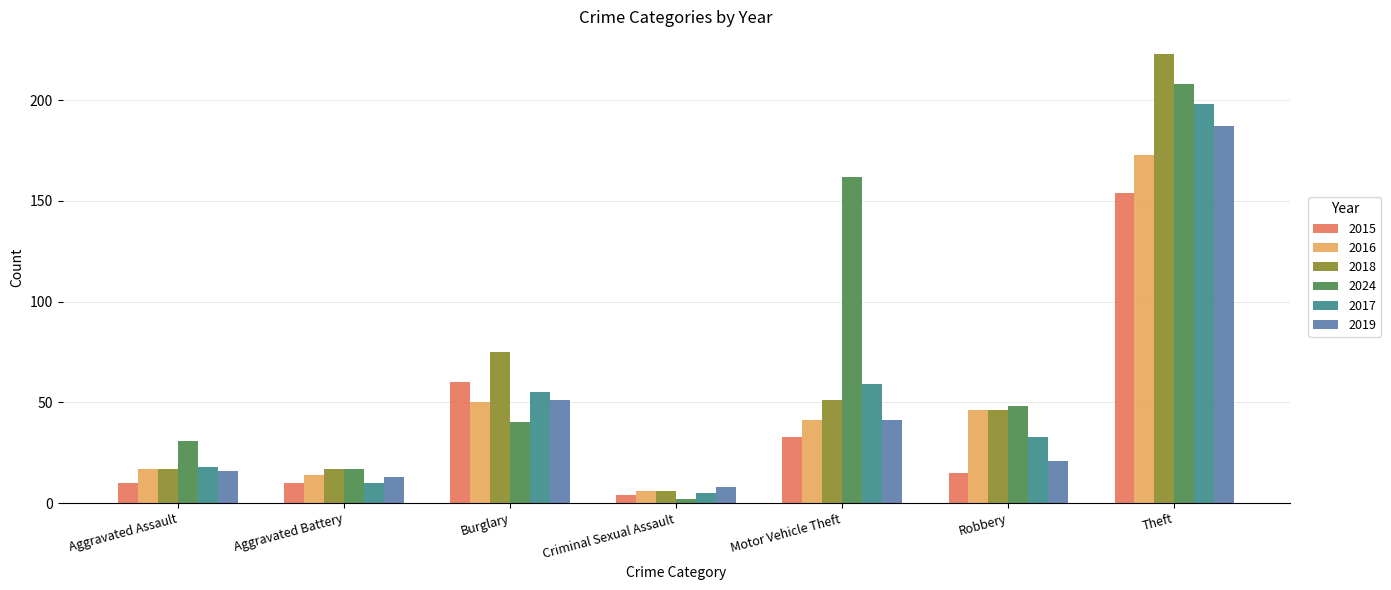

Is it true that 2016 equals 14 at Aggravated Battery?

True